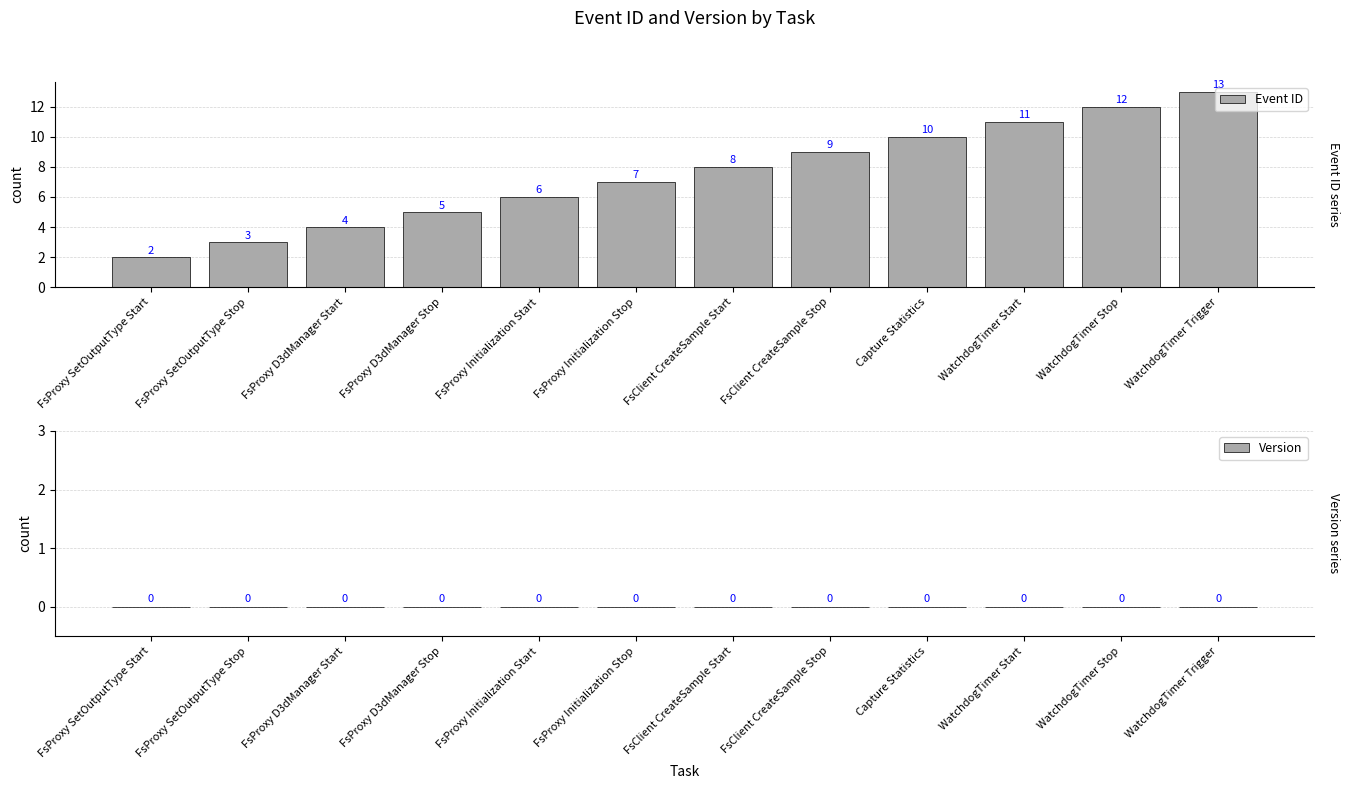

What is the label of the 1st bar from the right?

WatchdogTimer Trigger